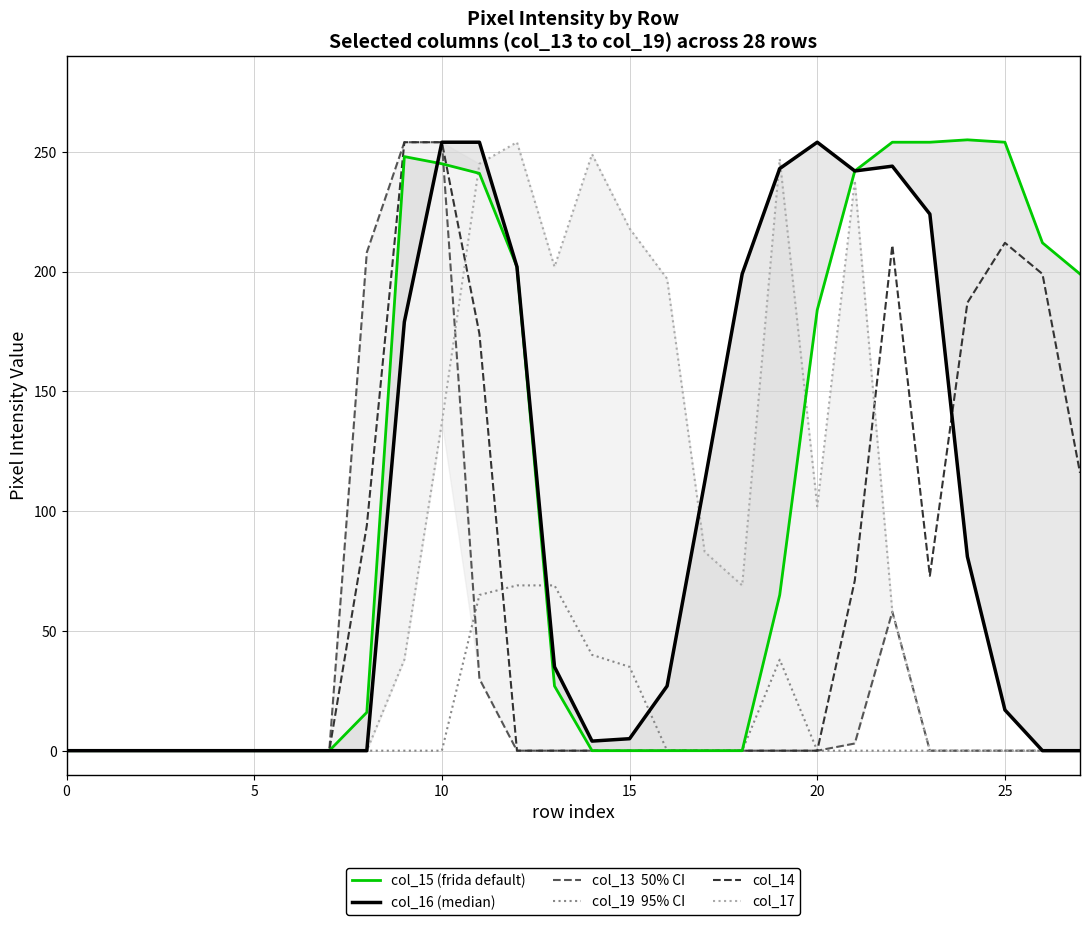

Where is the first local maximum for col_15?

9